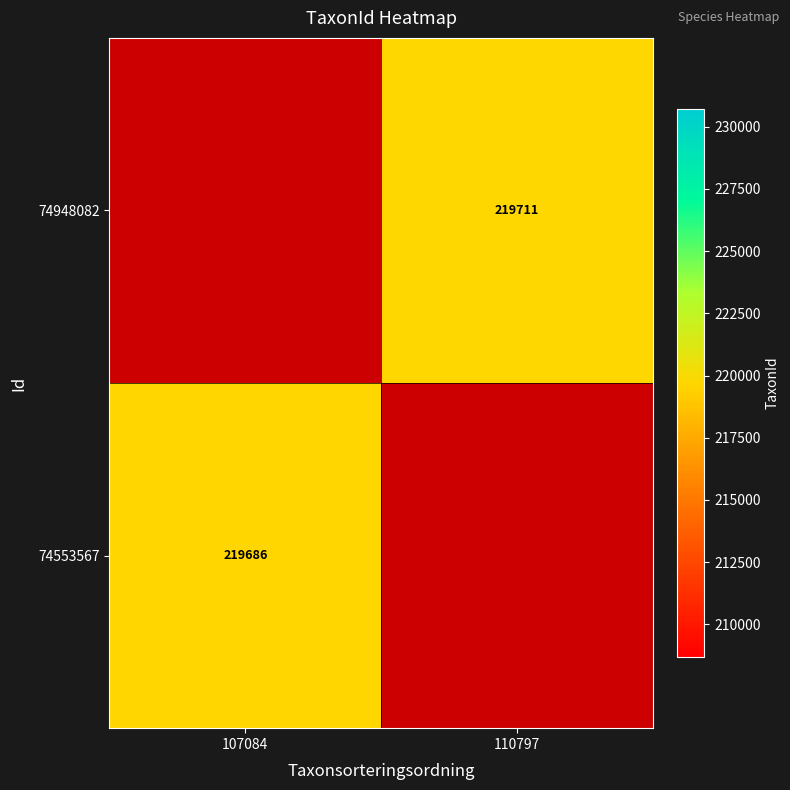

How many distinct data groups are displayed?

2